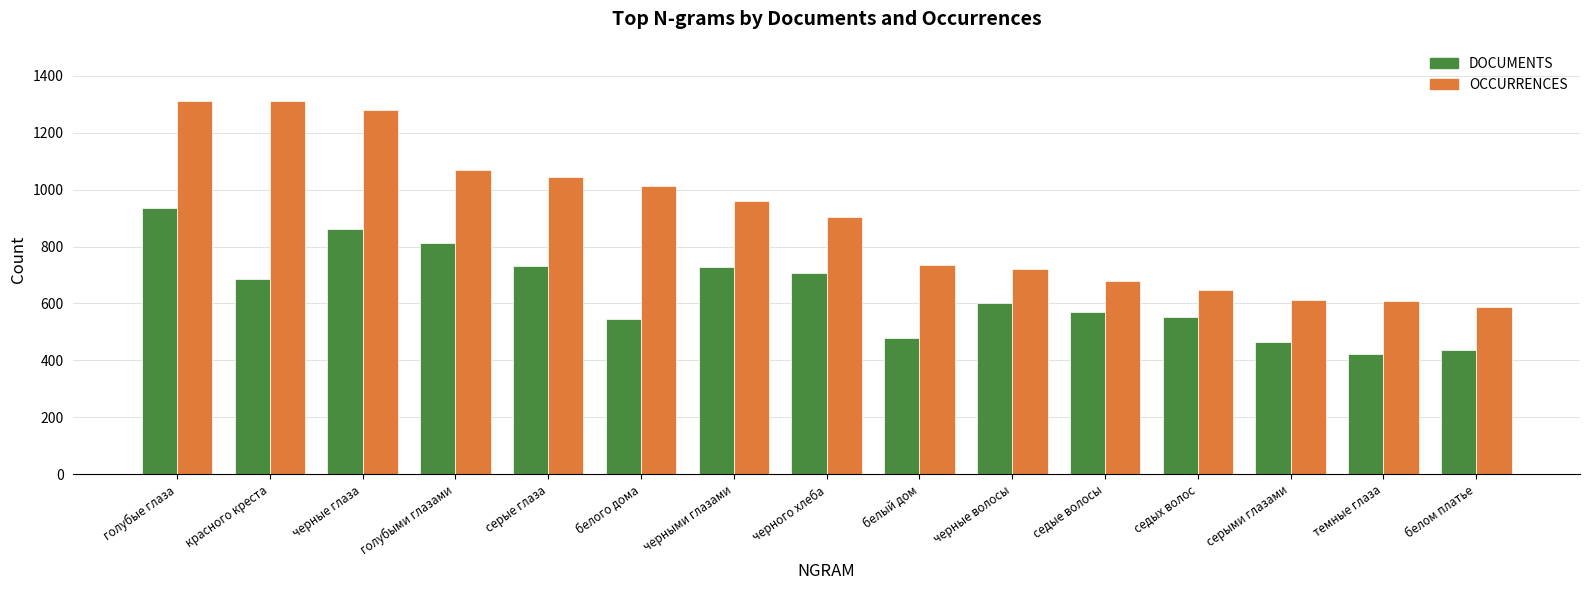

What is the lowest value of the DOCUMENTS series?

421